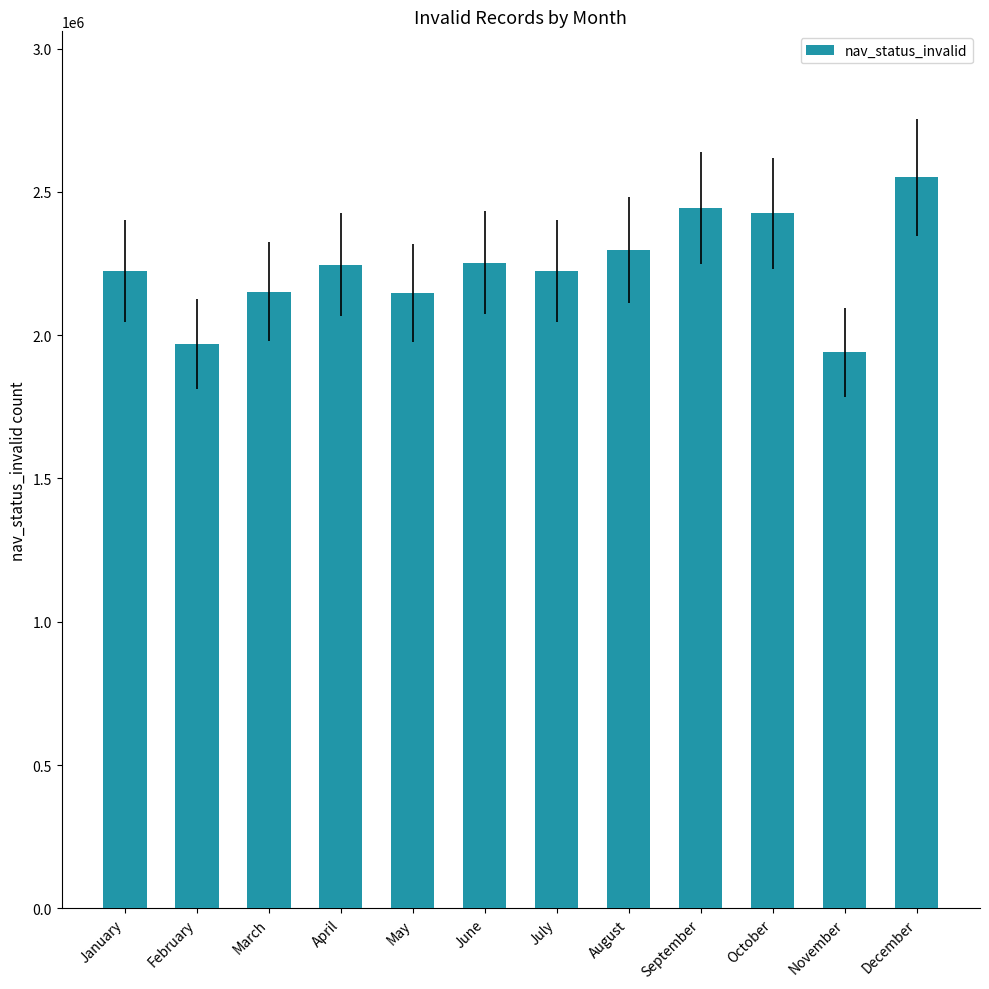

The chart shows a value of 2147615 at May. True or false?

True